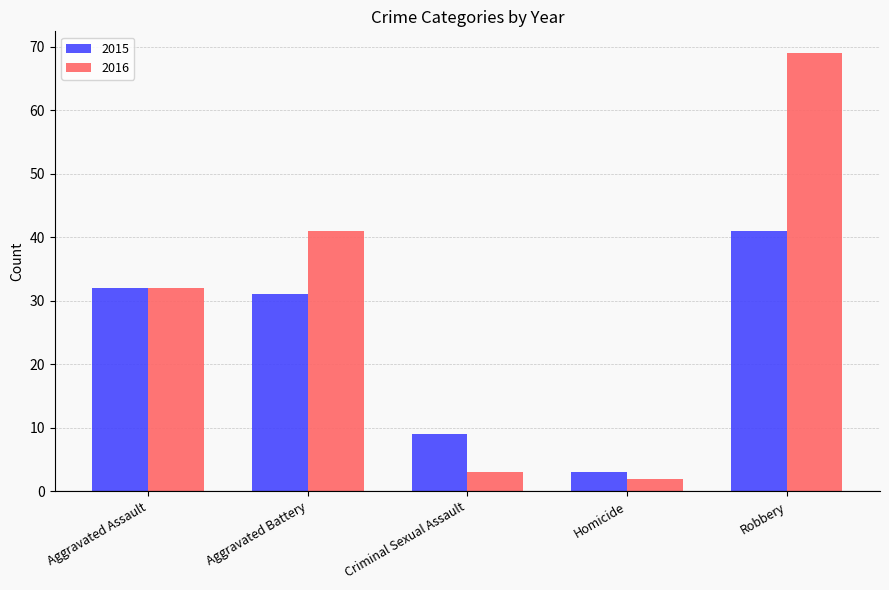

Rank the series at Homicide from highest to lowest value.

2015, 2016